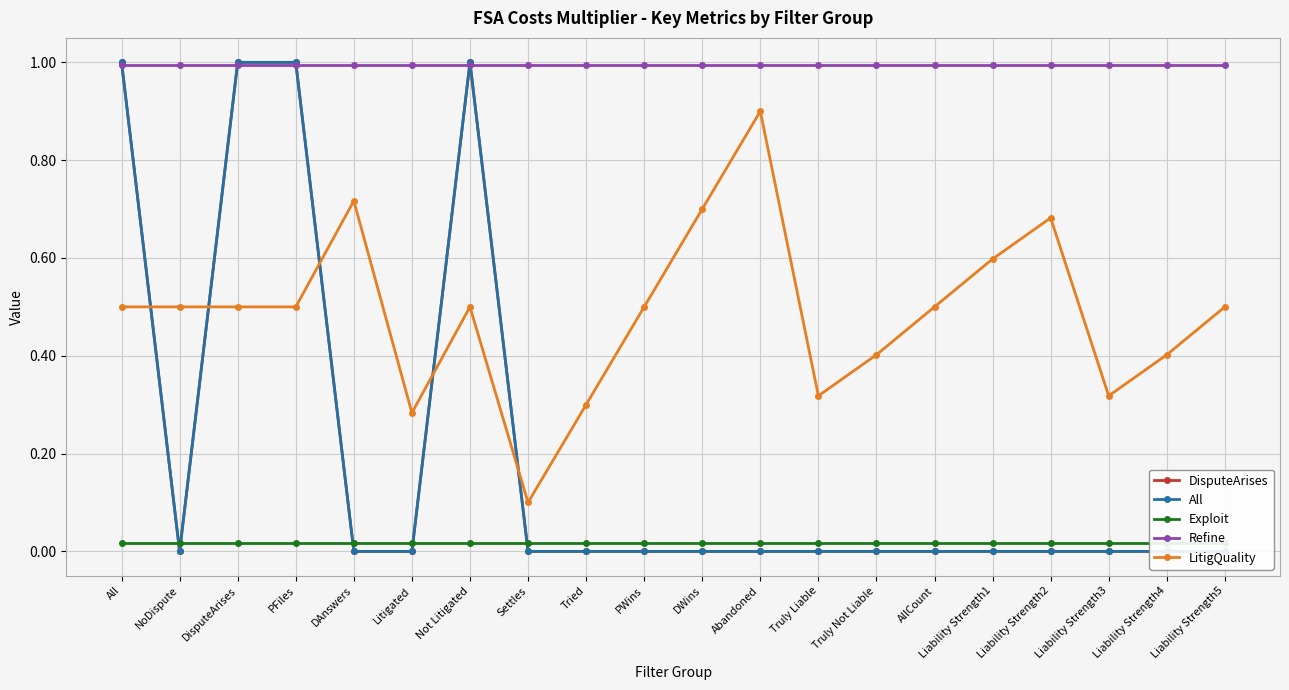

Where is All nearest to the value 0?

NoDispute